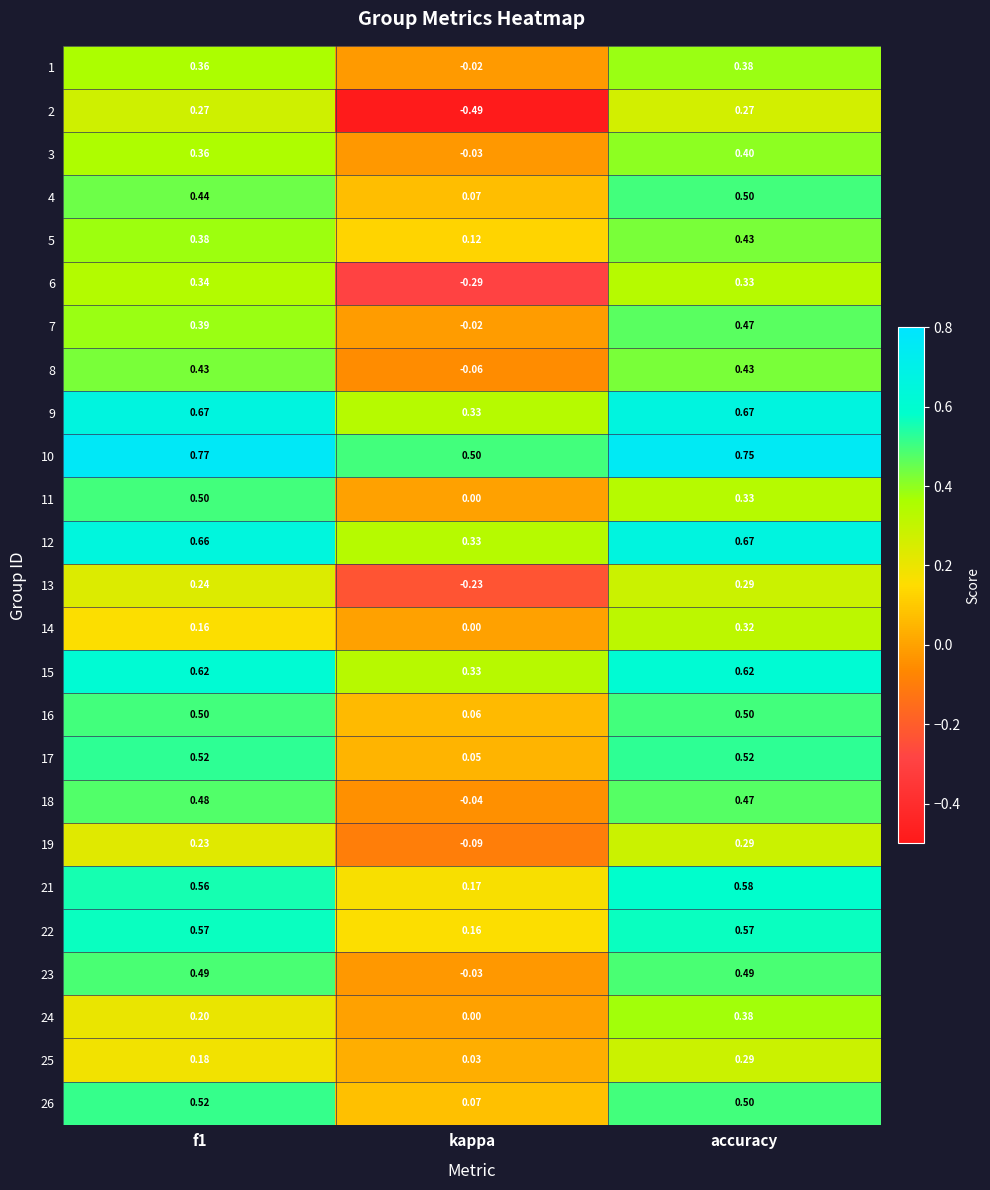

Which category has the highest value in the 14 series?

accuracy